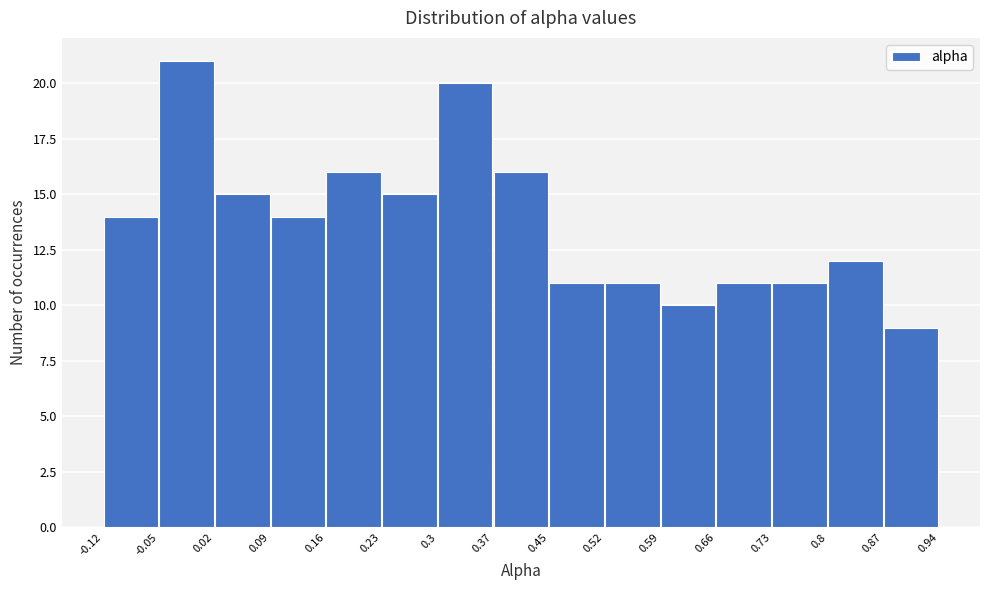

Reading left to right, transcribe this chart: for each bar, give the range it covers on the x-axis and its height. The values are not printed on the chart, so give them approximately, as read against the axis.

-0.12 to -0.05: 14
-0.05 to 0.02: 21
0.02 to 0.09: 15
0.09 to 0.16: 14
0.16 to 0.23: 16
0.23 to 0.3: 15
0.3 to 0.37: 20
0.37 to 0.45: 16
0.45 to 0.52: 11
0.52 to 0.59: 11
0.59 to 0.66: 10
0.66 to 0.73: 11
0.73 to 0.8: 11
0.8 to 0.87: 12
0.87 to 0.94: 9